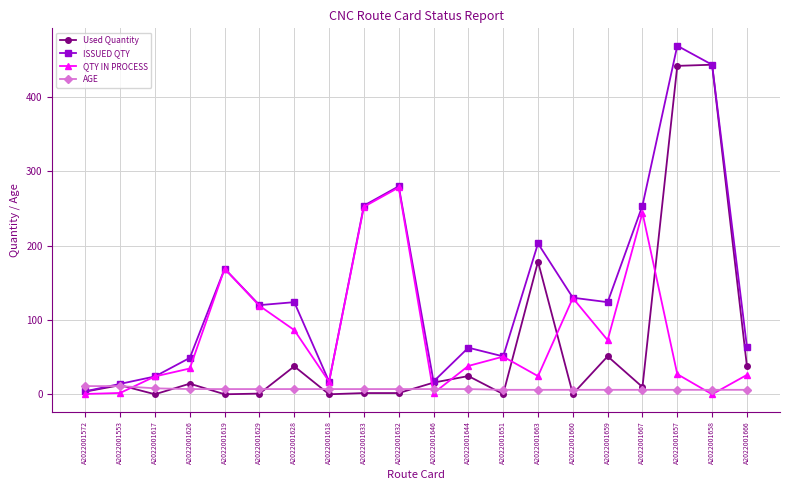

List the series in order of their peak value, lowest first.

AGE, QTY IN PROCESS, Used Quantity, ISSUED QTY